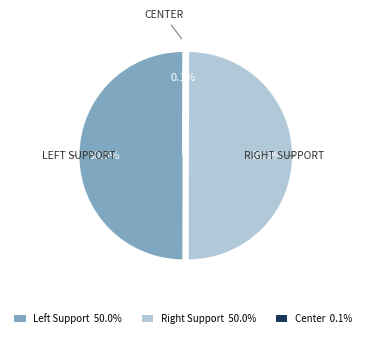

Is there a majority slice in this chart?

No